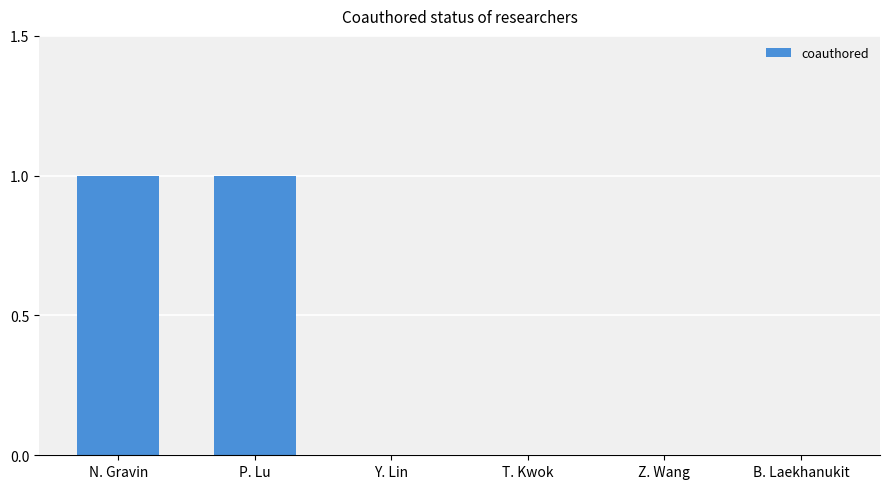

The value at B. Laekhanukit is -1. True or false?

False